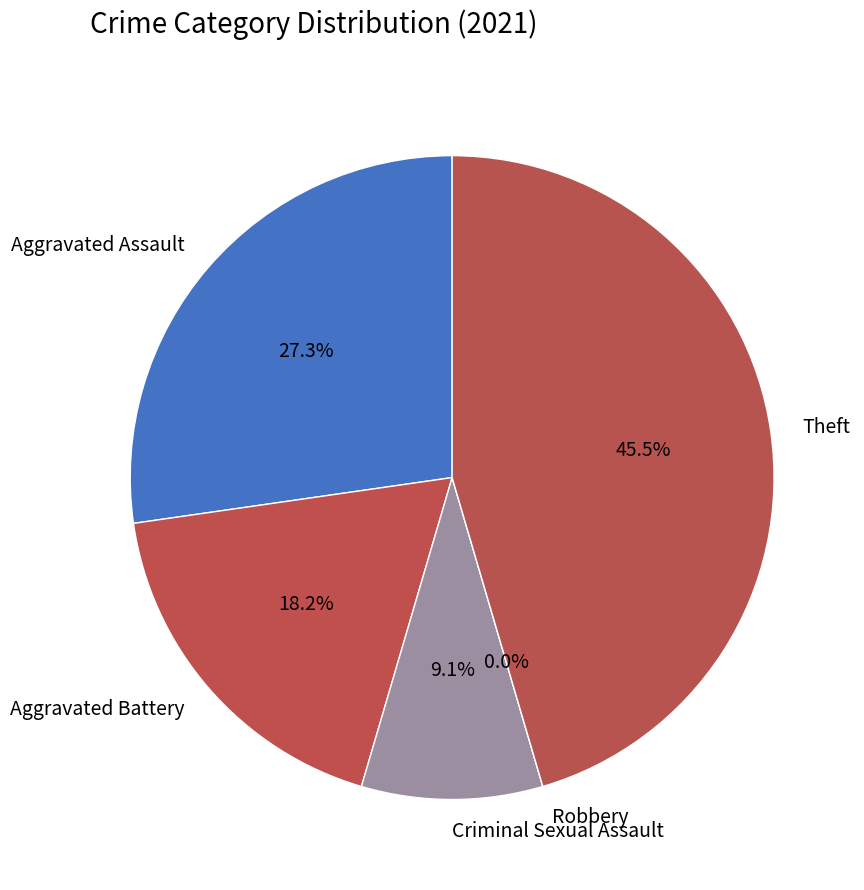

Which has a higher value, Aggravated Assault or Criminal Sexual Assault?

Aggravated Assault